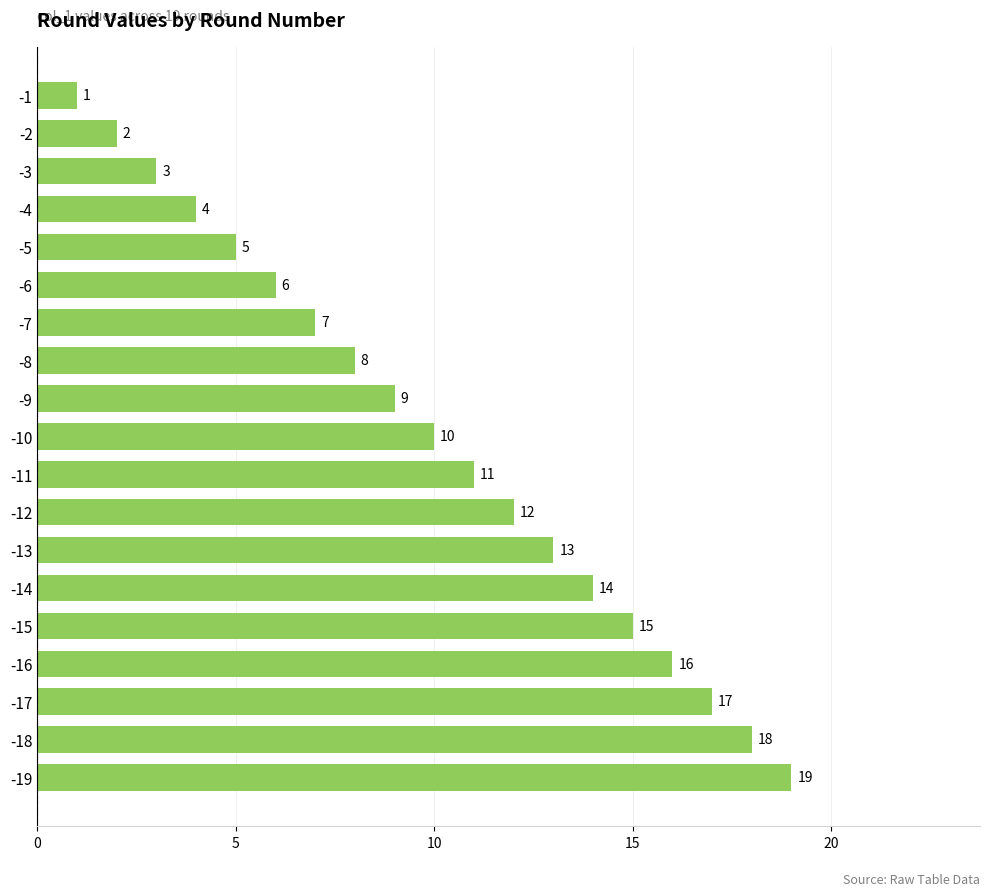

Between -9 and -5, which is larger?

-9